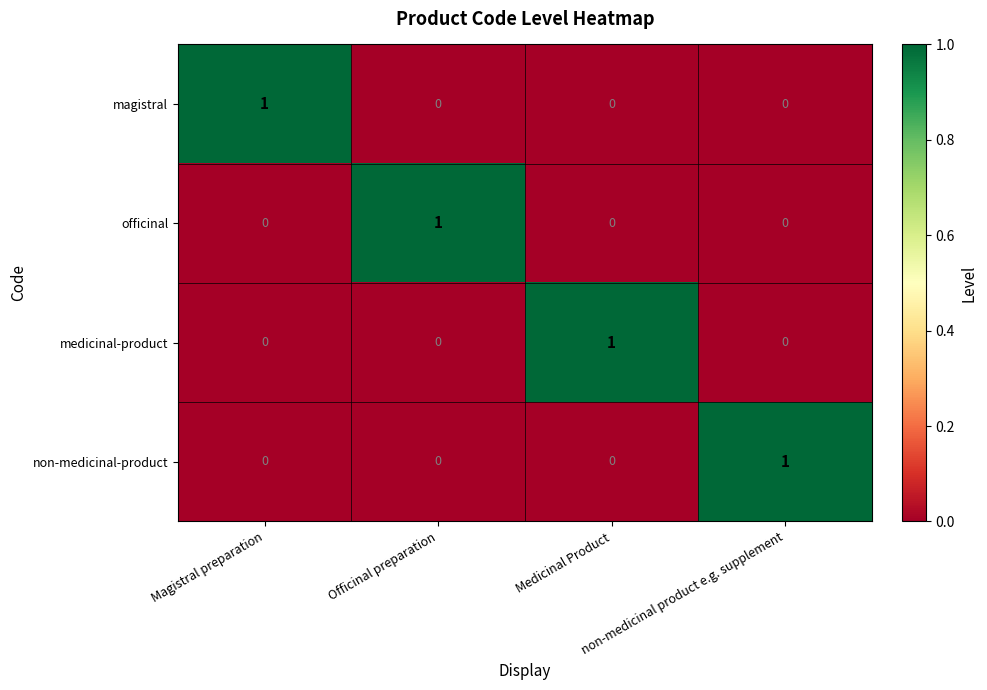

At how many categories does at least one series exceed 0?

4